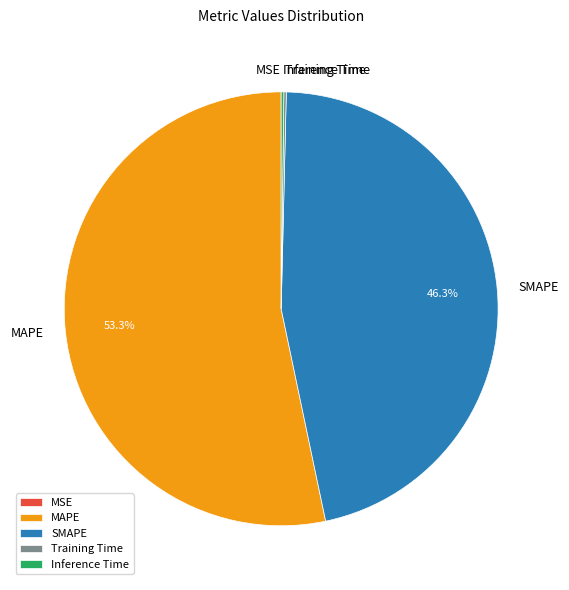

To the nearest percent, what percentage of the pie is SMAPE?

46%